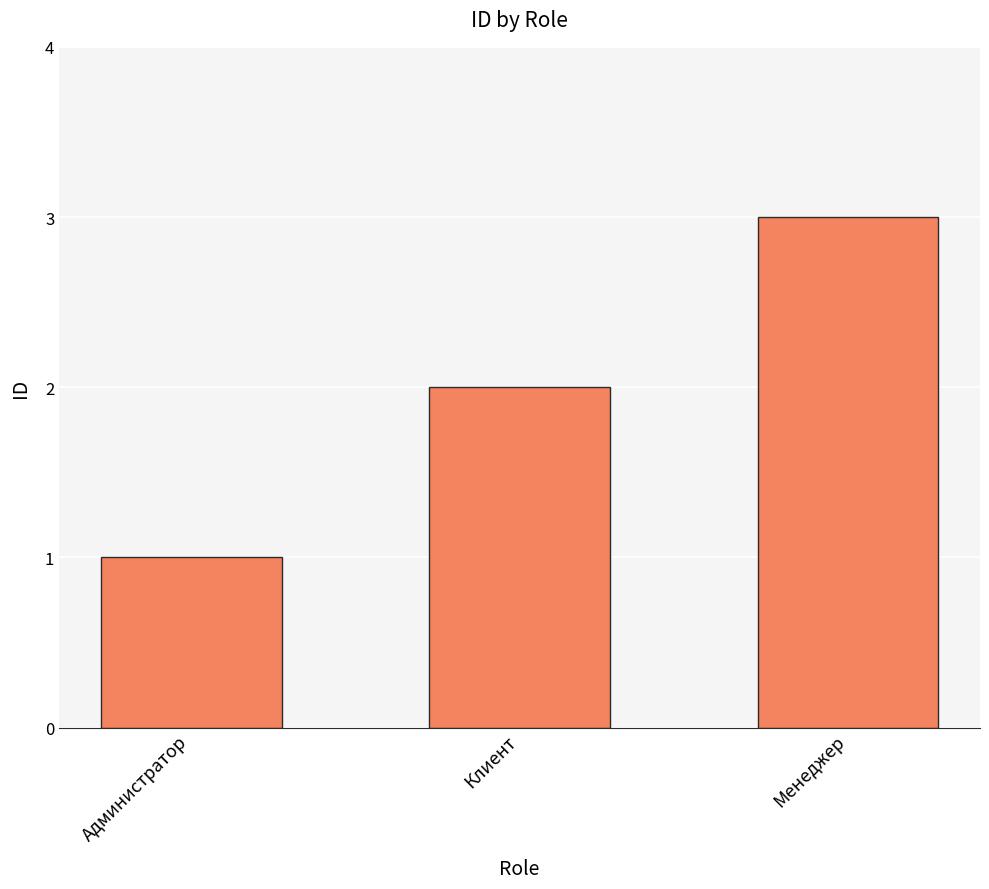

Rank the categories by value from lowest to highest.

Администратор, Клиент, Менеджер